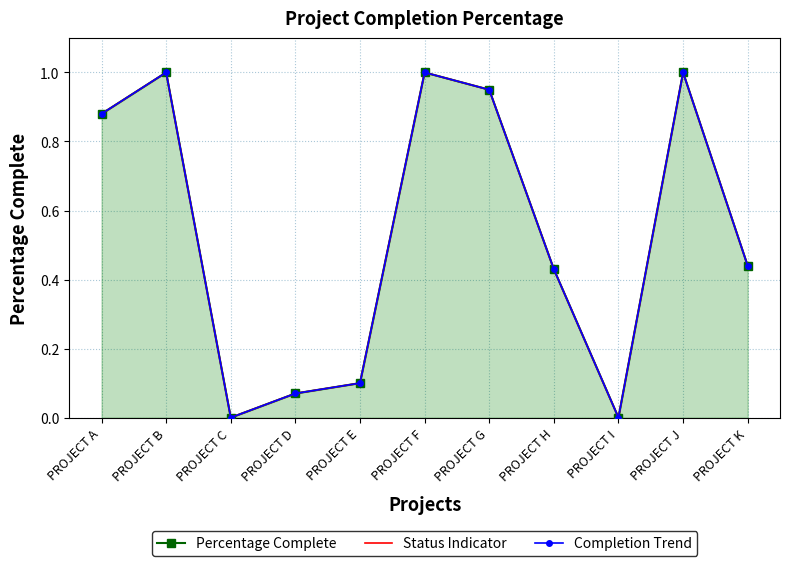

What is the value of the Status Indicator point at the 10th from the left?

1.0